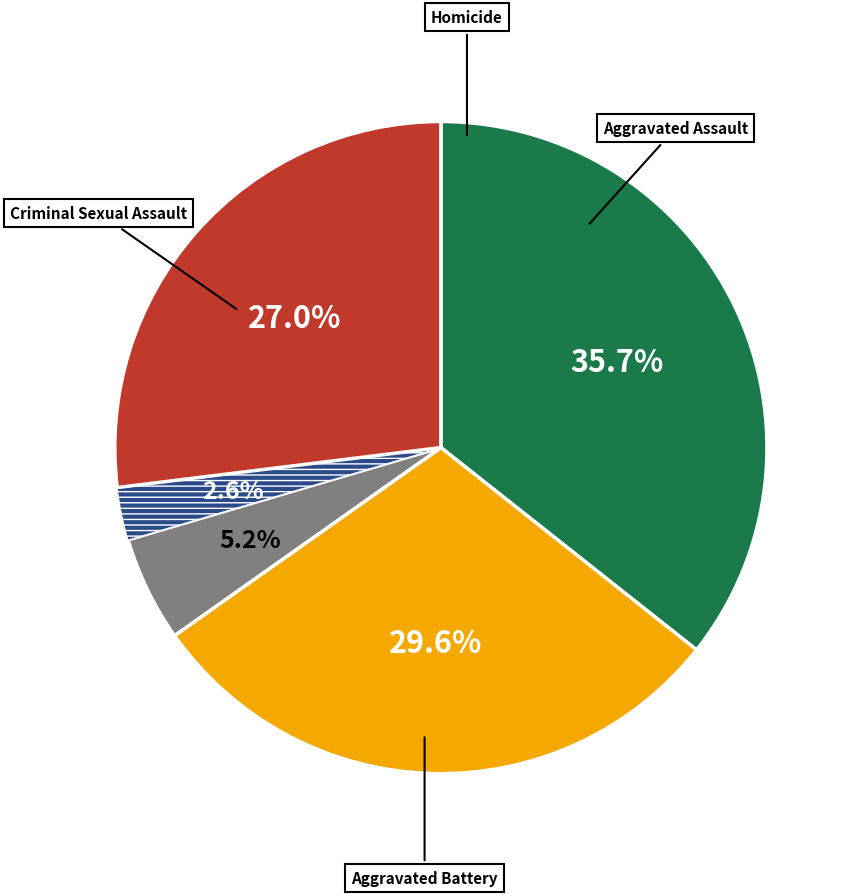

Is there a majority slice in this chart?

No